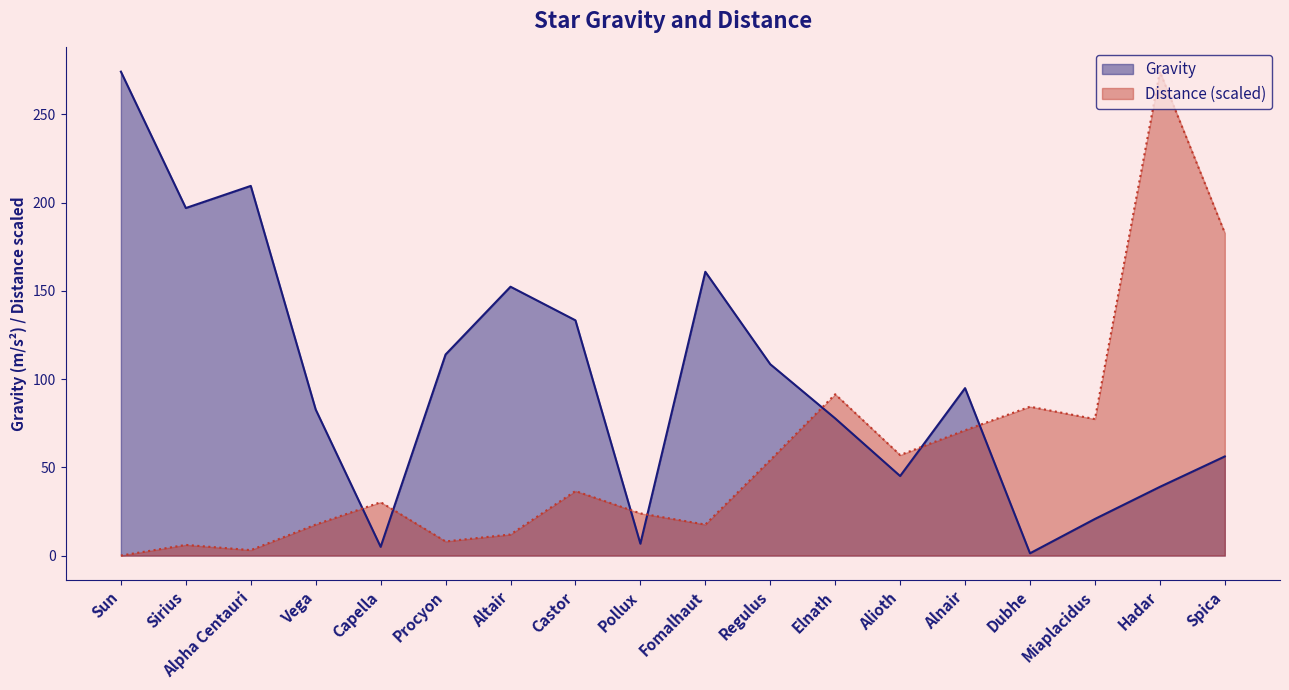

Rank the series by their average value, from highest to lowest.

Gravity, Distance (scaled)